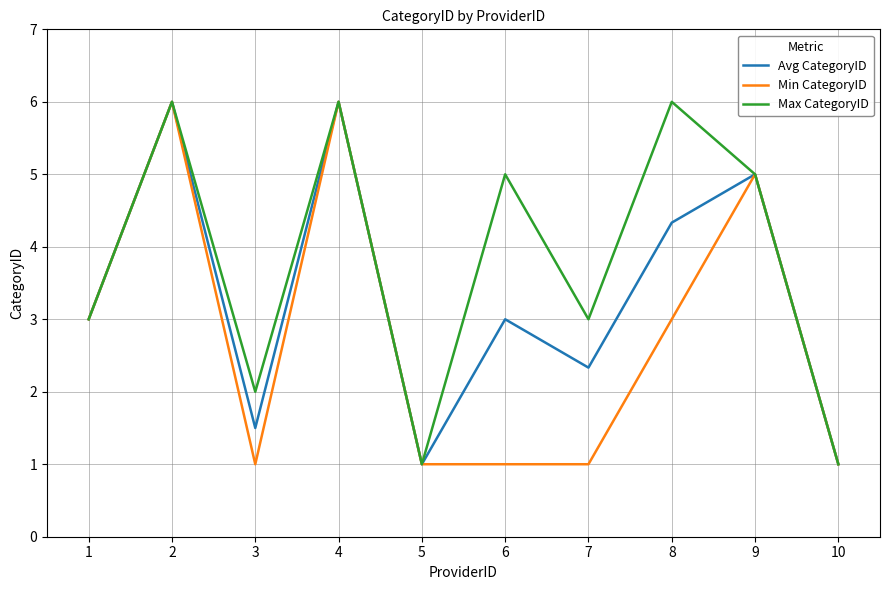

How many interior local valleys does the Avg CategoryID series have?

3